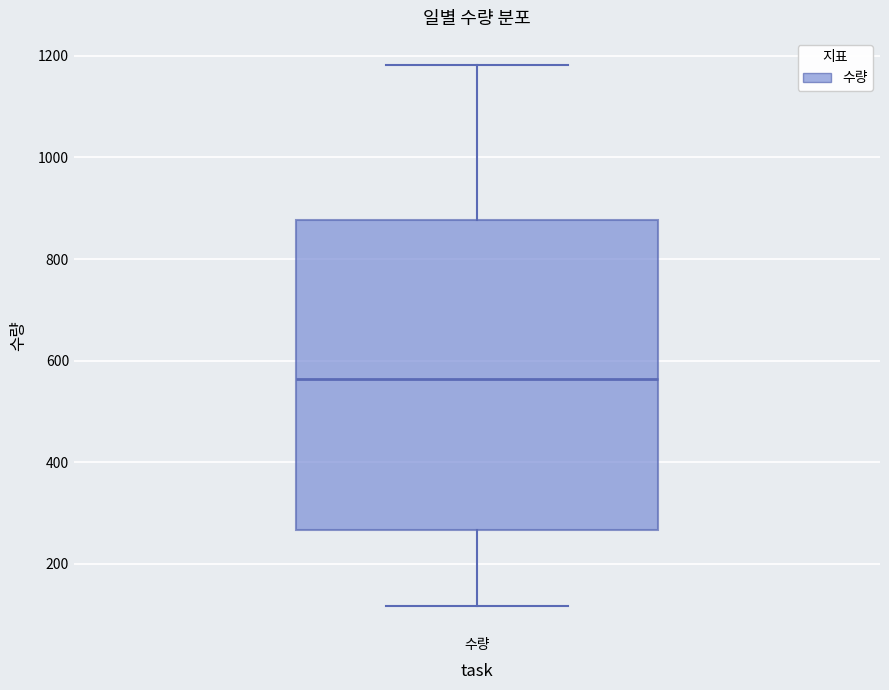

Read this box plot against the y-axis: the position of the median line, the range covered by the box, and the ends of both whiskers. The values are not printed on the chart, so give them approximately, as read against the axis.

median 560, box 260 to 880, whiskers 120 to 1180